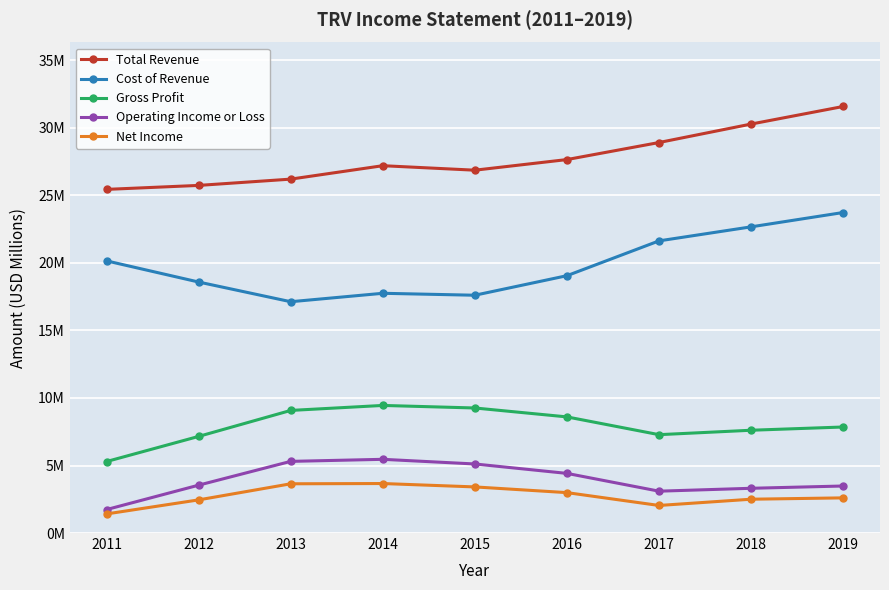

True or false: Cost of Revenue and Operating Income or Loss cross at least once.

False